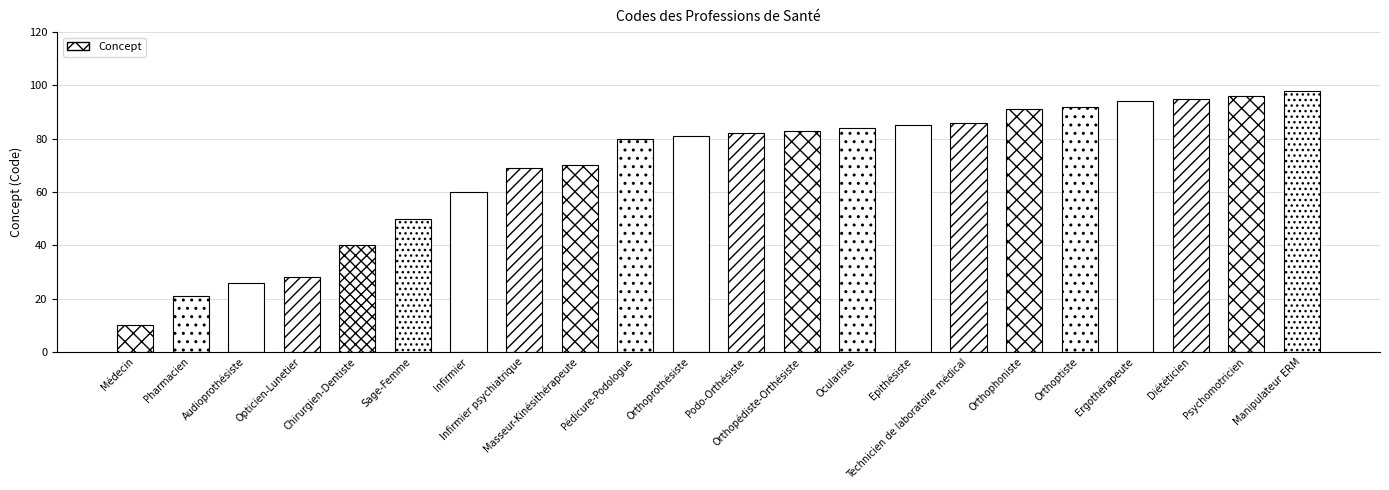

Between Sage-Femme and Ergothérapeute, which is larger?

Ergothérapeute